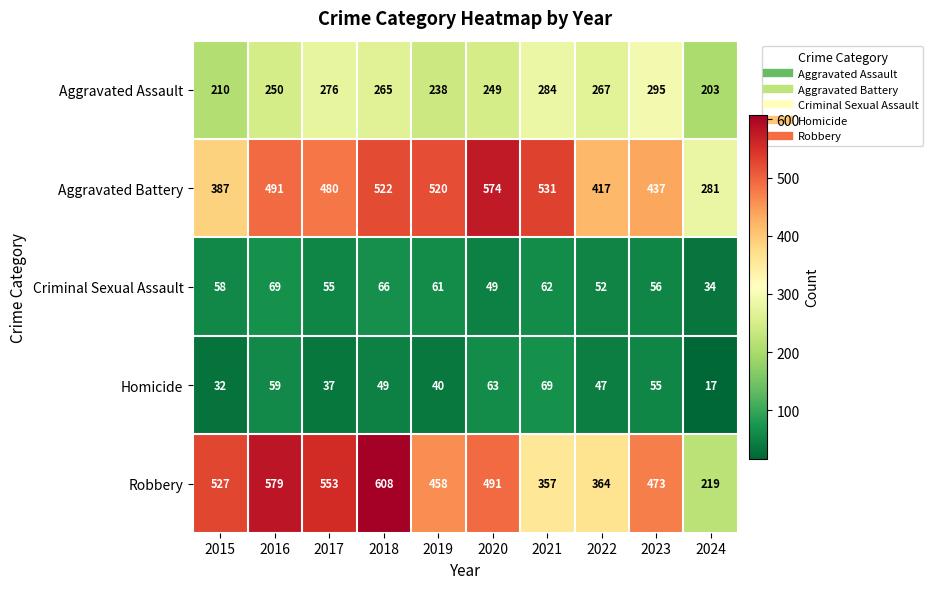

The Homicide series shows 55 at 2023. True or false?

True